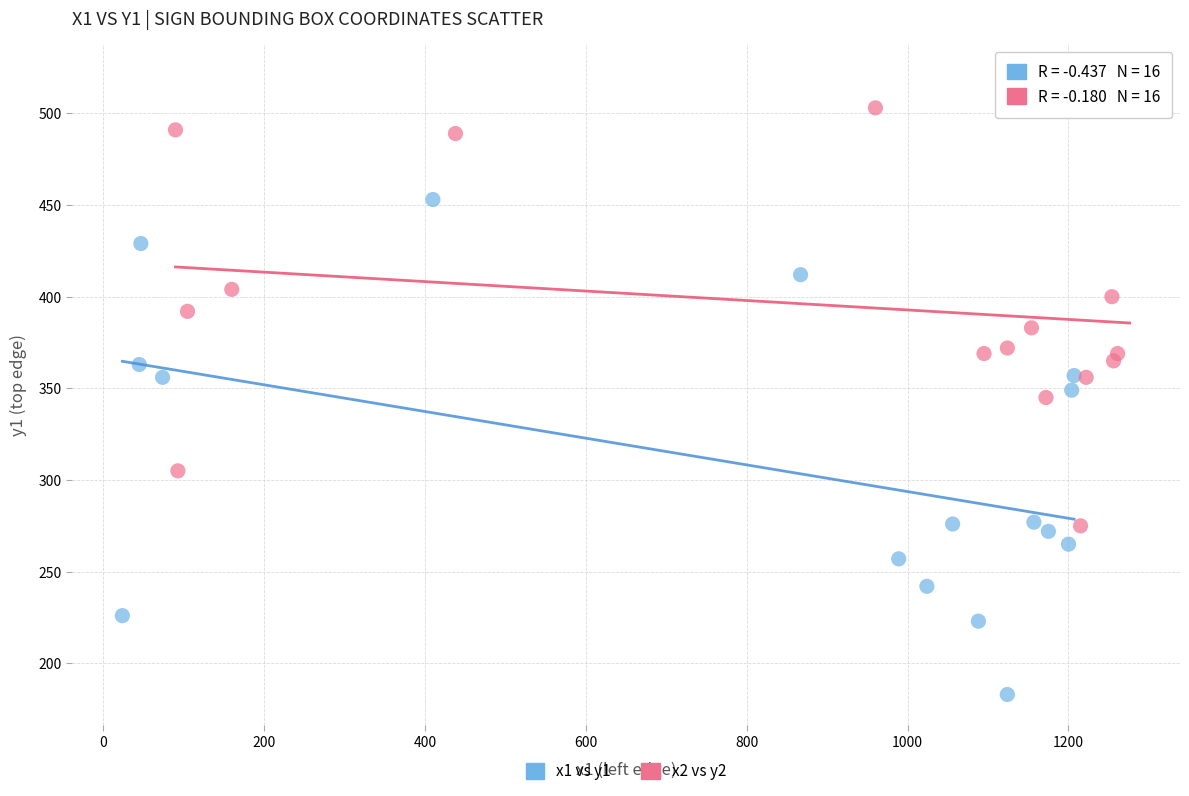

Which series has the widest spread of Y values?

x1 vs y1